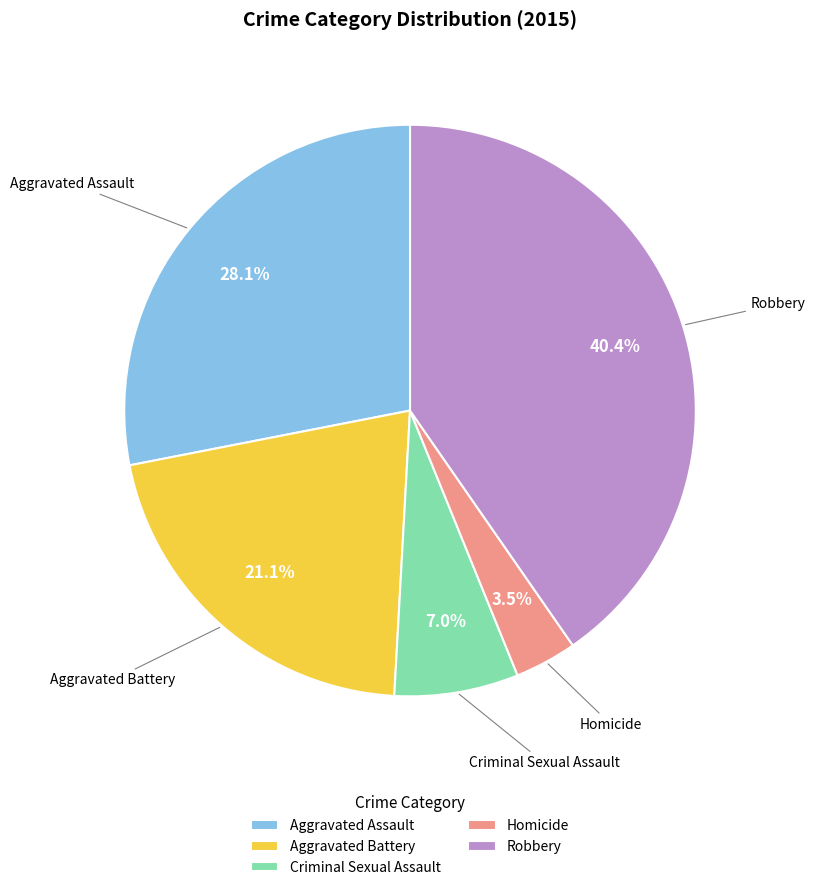

Approximately how many times larger is the value at Aggravated Assault compared to Robbery?

0.7